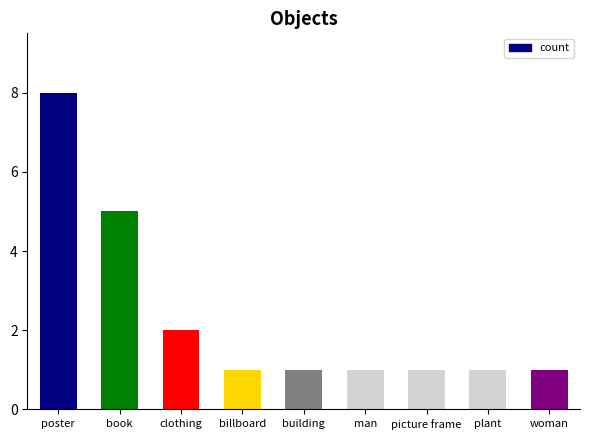

Count the number of categories in the chart.

9